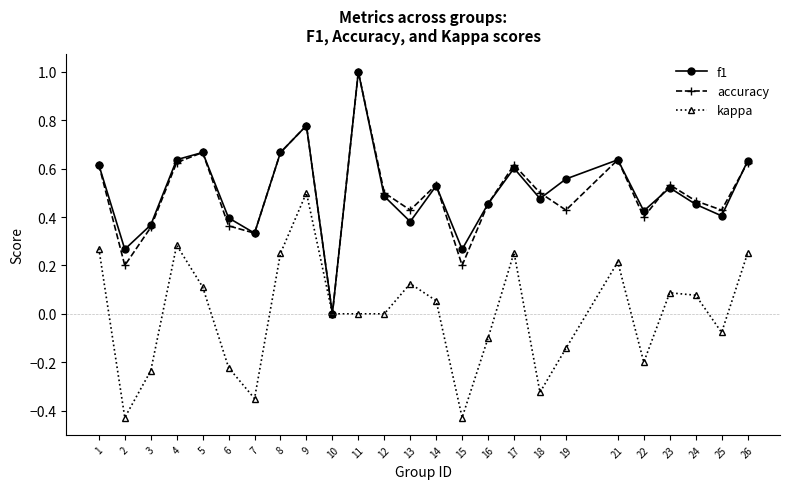

The kappa series shows 0.2 at 26. True or false?

True